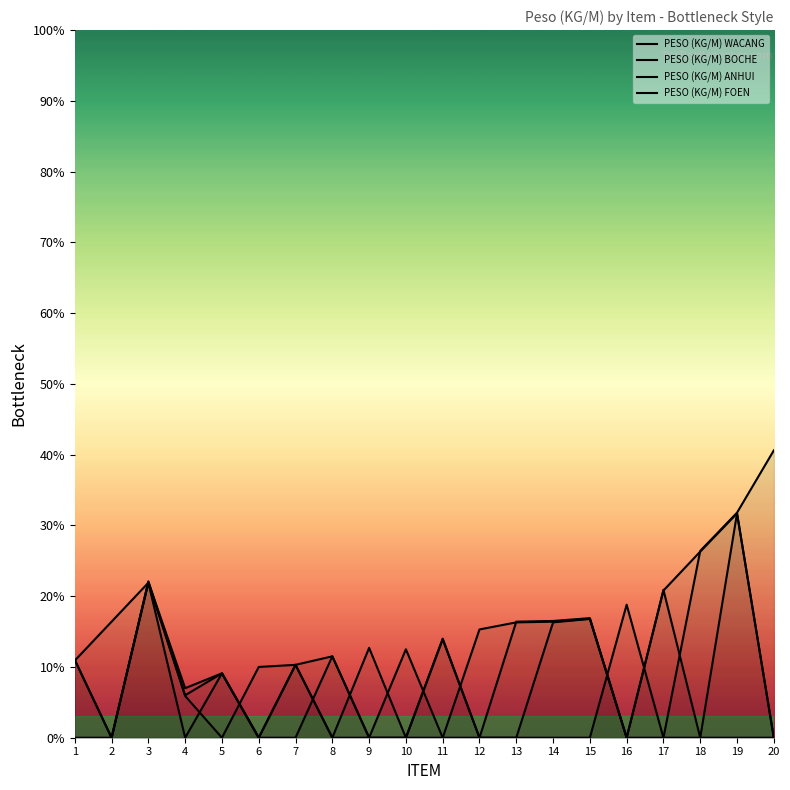

Count the PESO (KG/M) BOCHE values in the range 0 to 1.

20